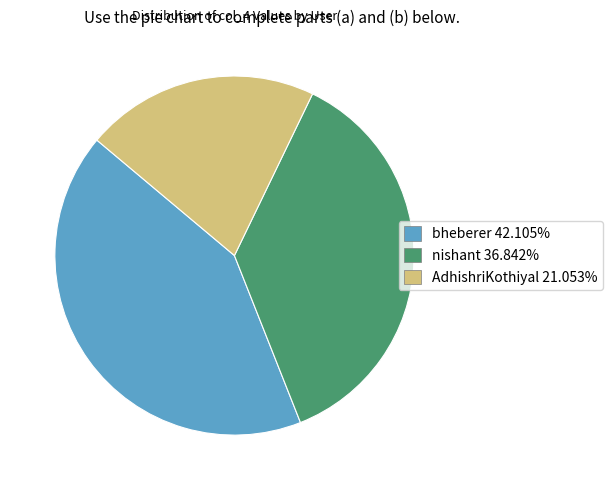

Is there a majority slice in this chart?

No